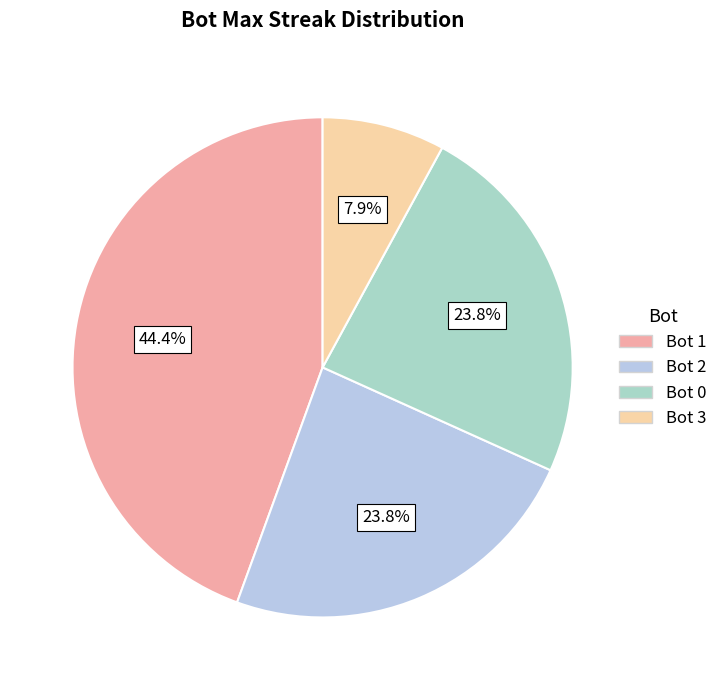

How many segments does this pie chart have?

4